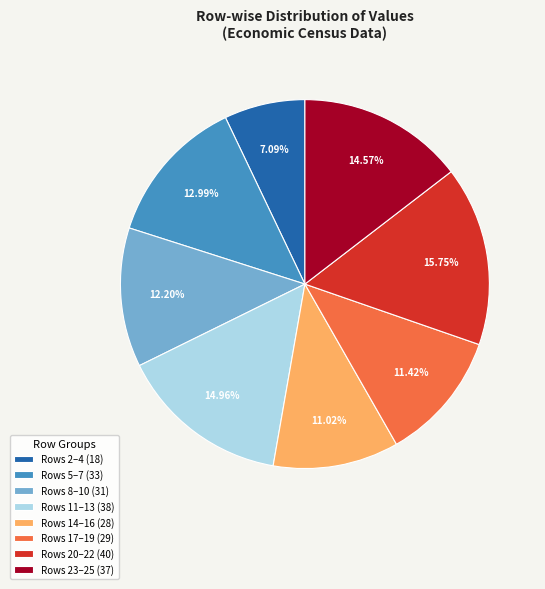

Does any single category account for the majority?

No